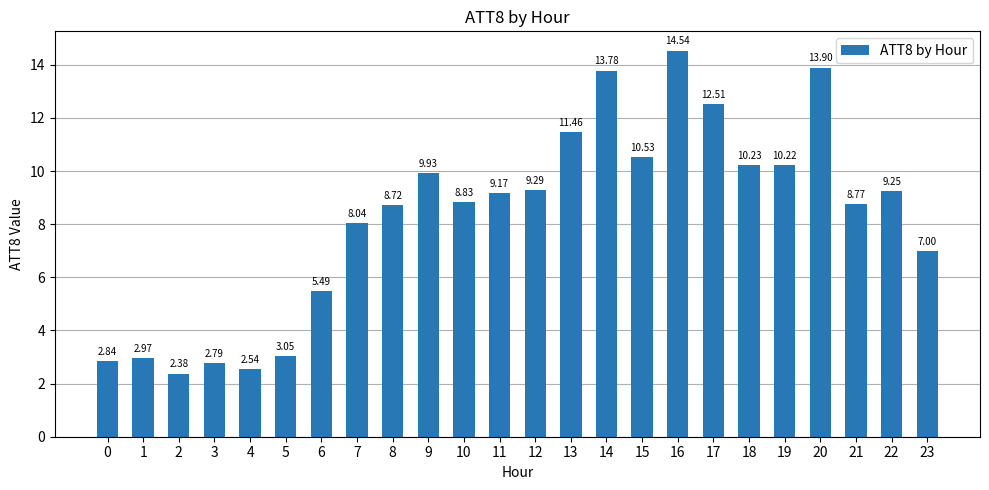

What is the sum of all values?

198.2